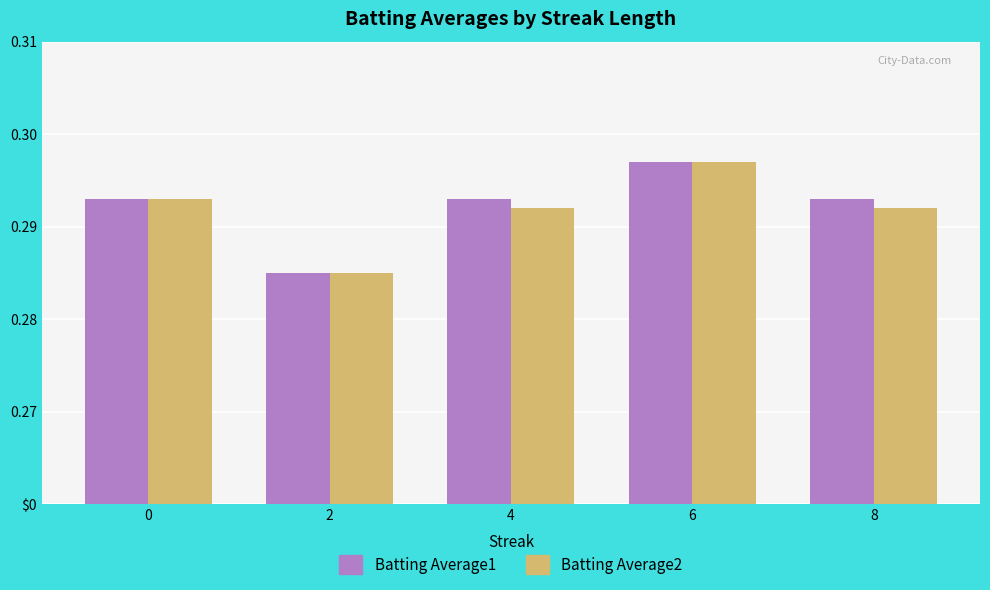

What are all the series names shown in the legend?

Batting Average1, Batting Average2